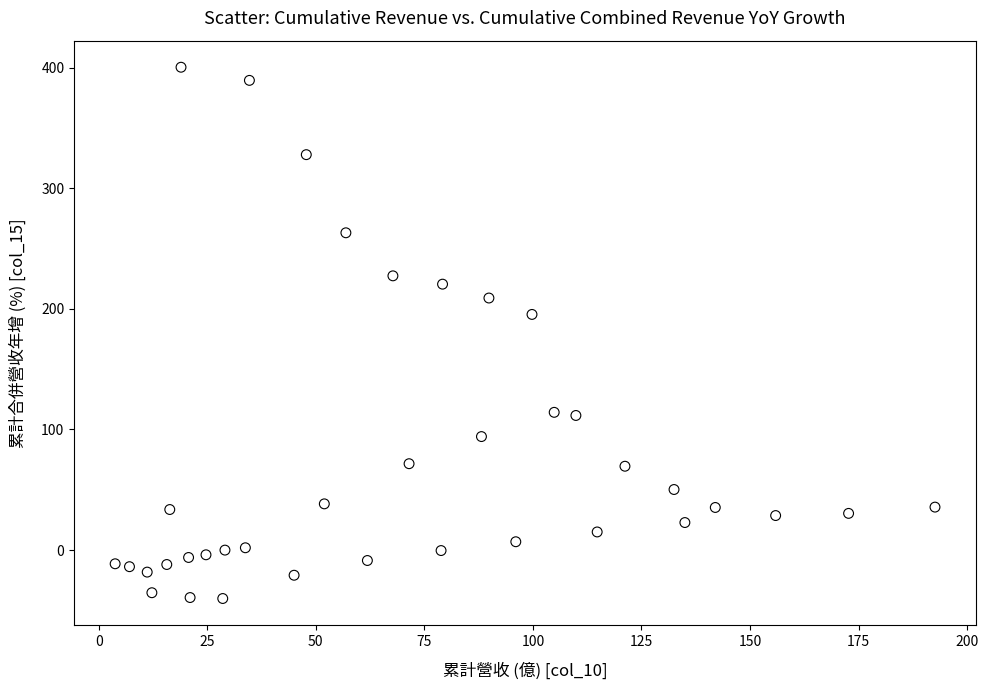

What Y value in the scatter plot is closest to 180?

195.4